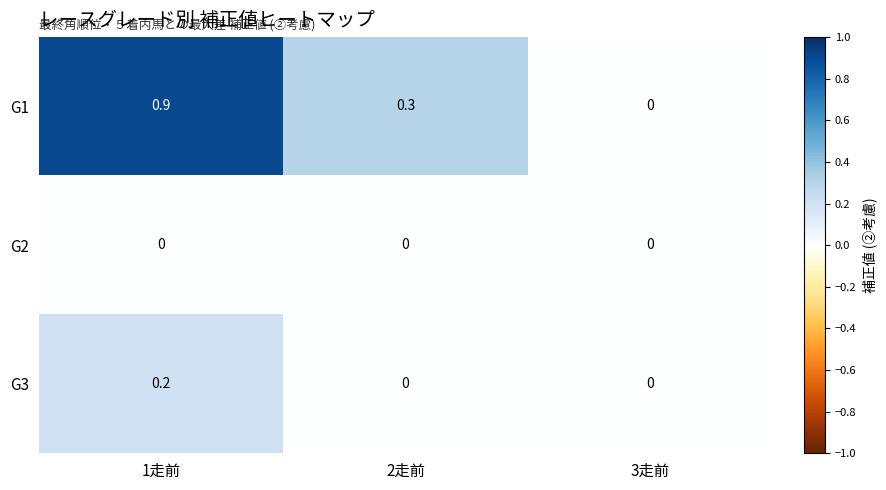

Which series changed the most between 1走前 and 3走前?

G1